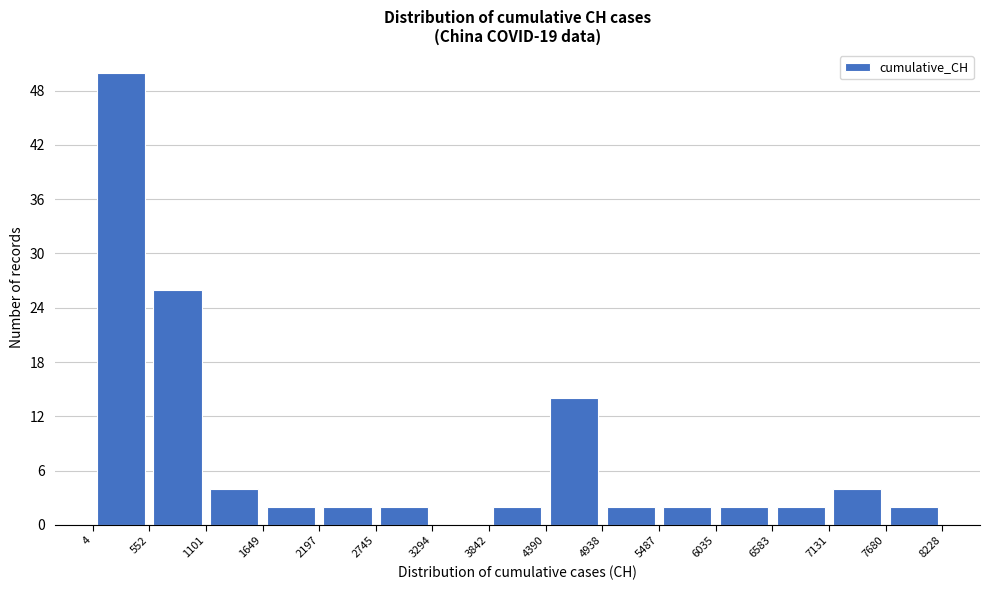

Reading left to right, transcribe this chart: for each bar, give the range it covers on the x-axis and its height. The values are not printed on the chart, so give them approximately, as read against the axis.

4 to 552: 50
552 to 1101: 26
1101 to 1649: 4
1649 to 2197: 2
2197 to 2745: 2
2745 to 3294: 2
3294 to 3842: 0
3842 to 4390: 2
4390 to 4938: 14
4938 to 5487: 2
5487 to 6035: 2
6035 to 6583: 2
6583 to 7131: 2
7131 to 7680: 4
7680 to 8228: 2